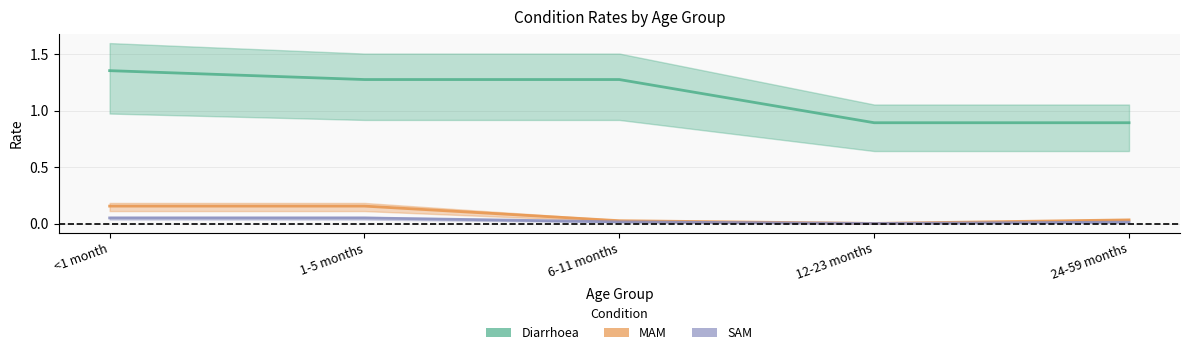

Which category has the lowest value across all series?

12-23 months